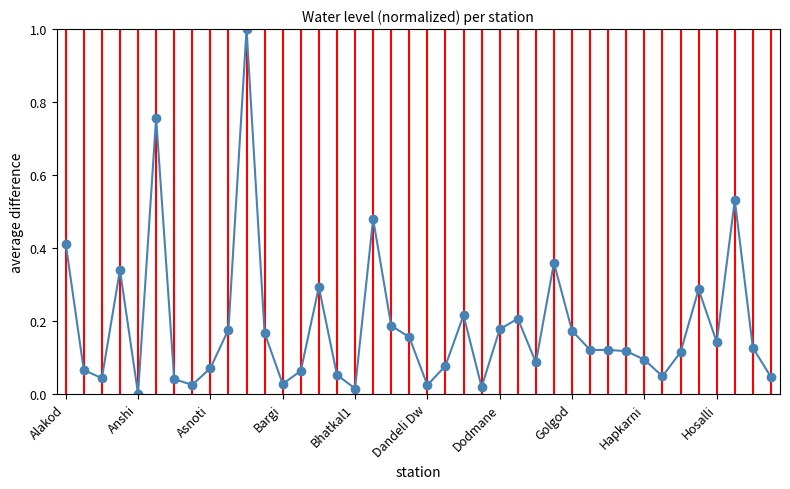

What is the difference between the maximum and minimum values?

1.0